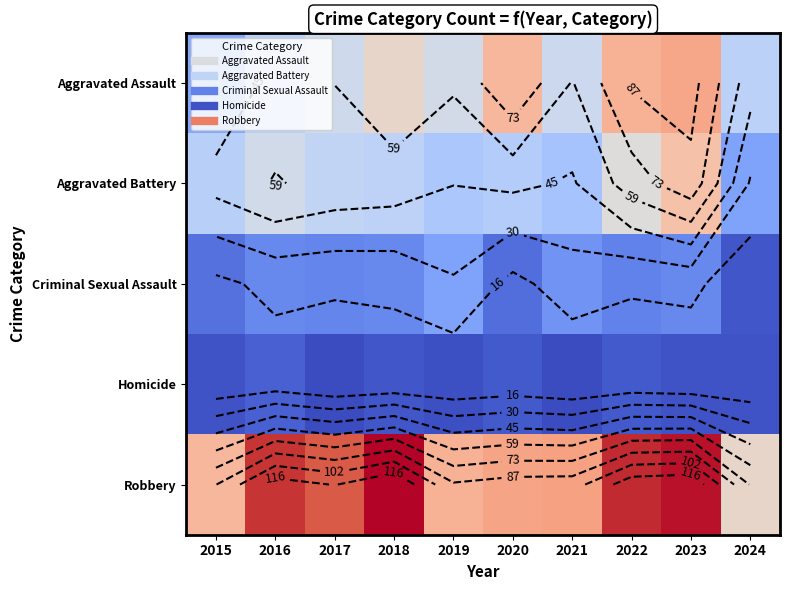

What is the difference between the highest and lowest values at 2016?

115